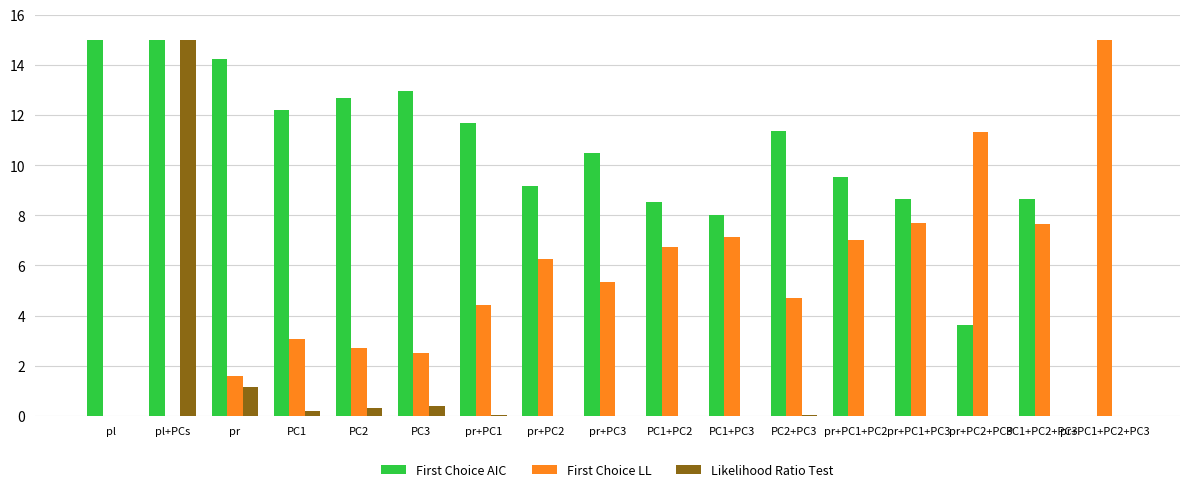

Are the bars grouped side by side (vs. stacked)?

Yes